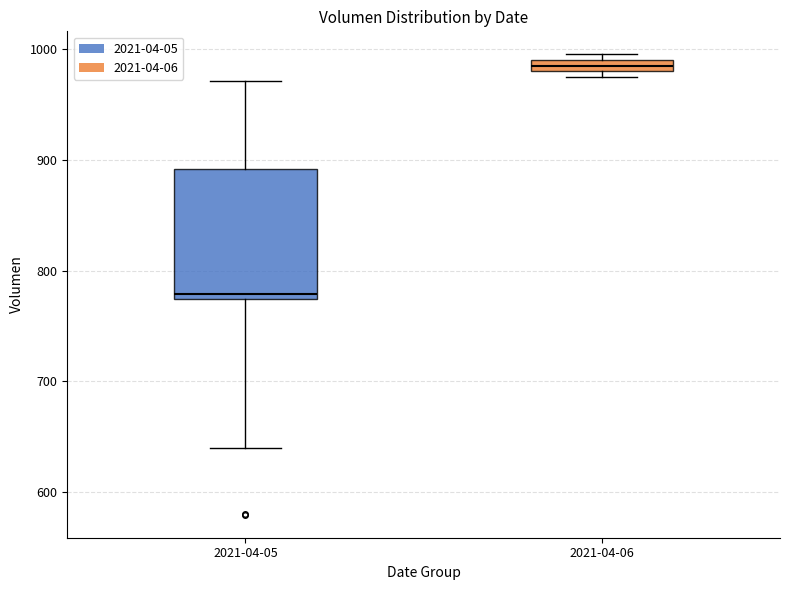

Where is the lower edge of the box for 2021-04-06 on the y-axis? The values are not printed on the chart, so give them approximately, as read against the axis.

980